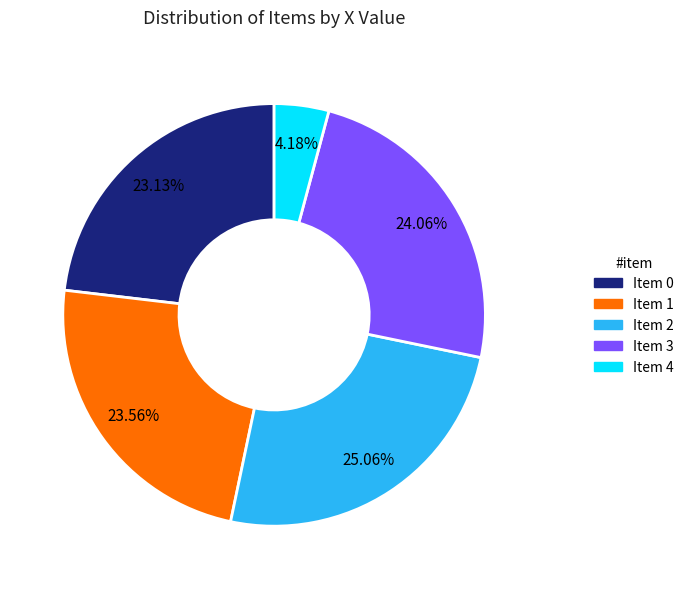

Is there a majority slice in this chart?

No